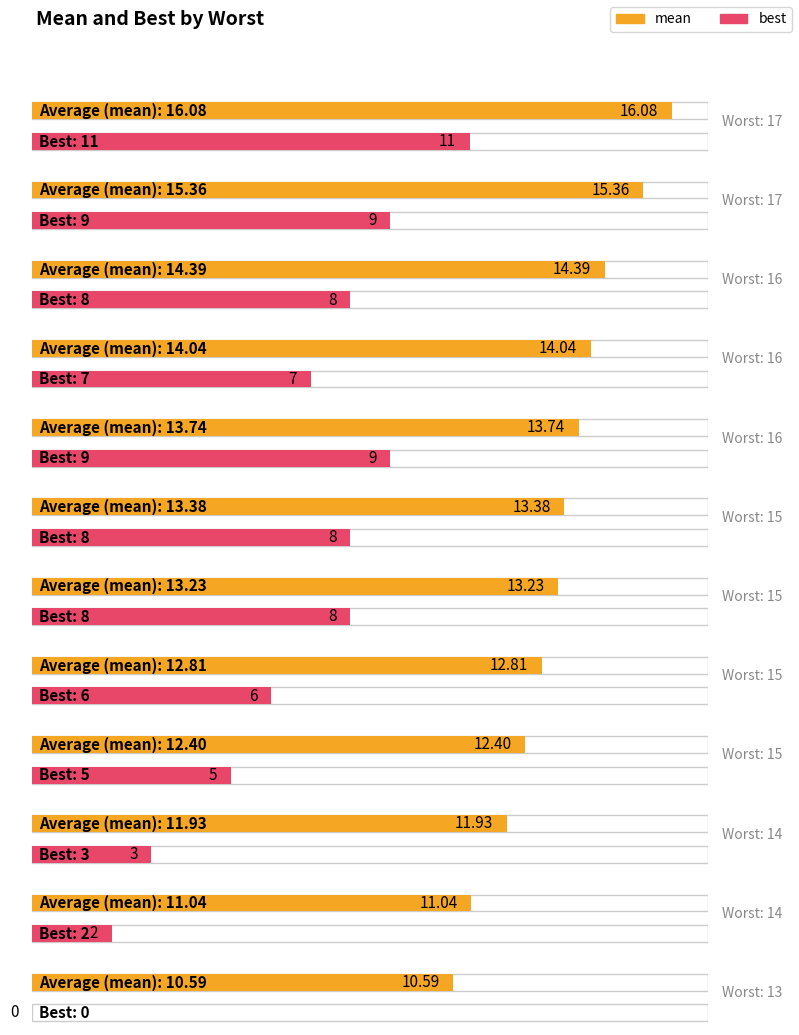

True or false: best has a value of 7.5 at 15.

False